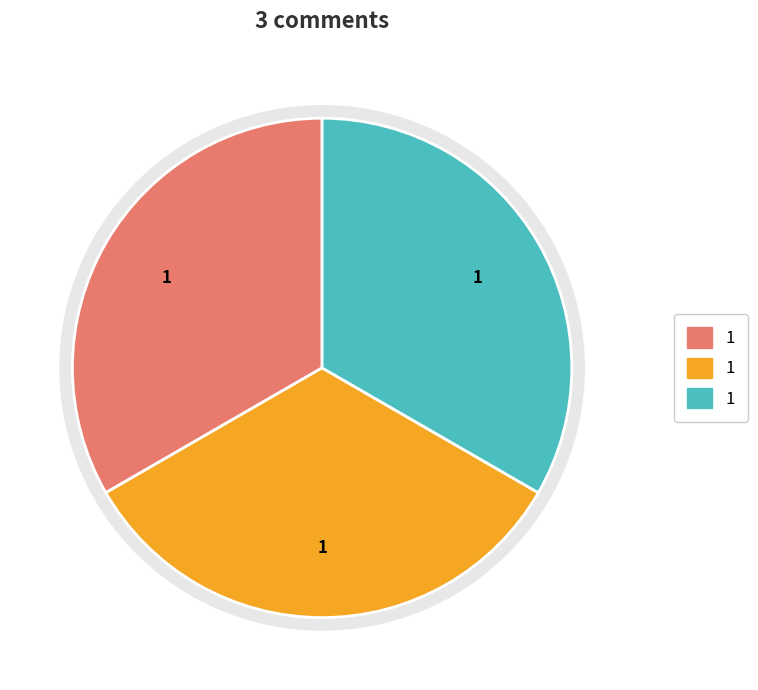

Is it true that 1676467440 is 33% of the pie?

True